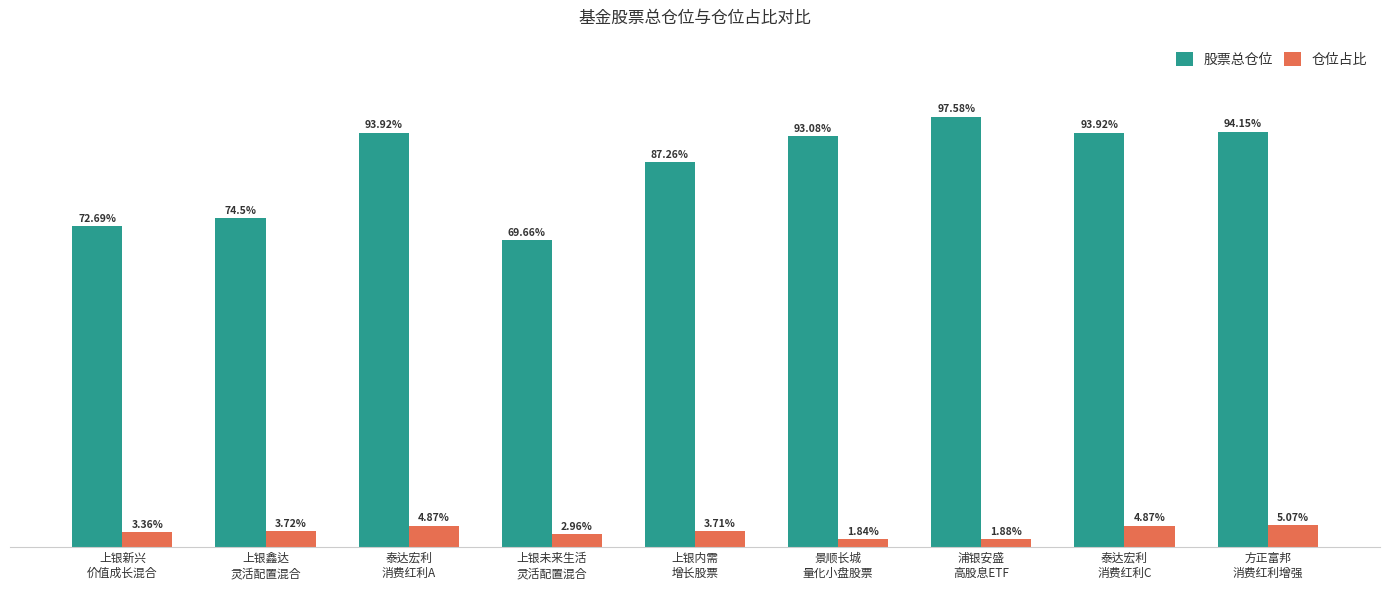

Does the chart contain any negative values?

No